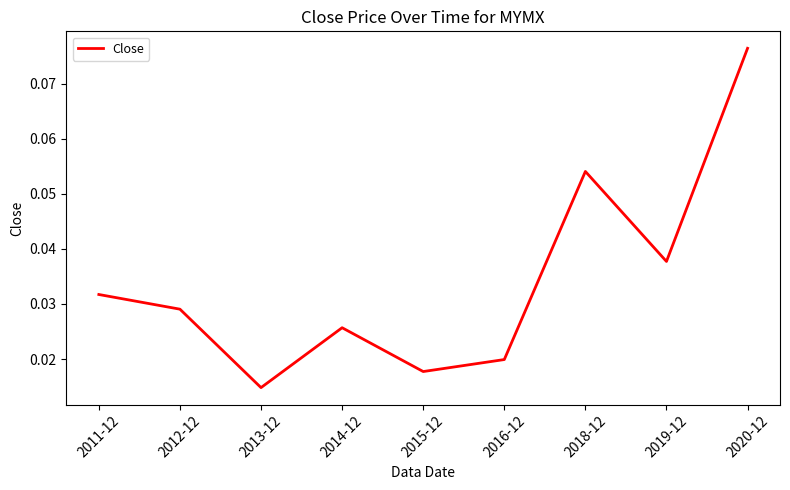

Between 2019-12 and 2015-12, which is larger?

2019-12